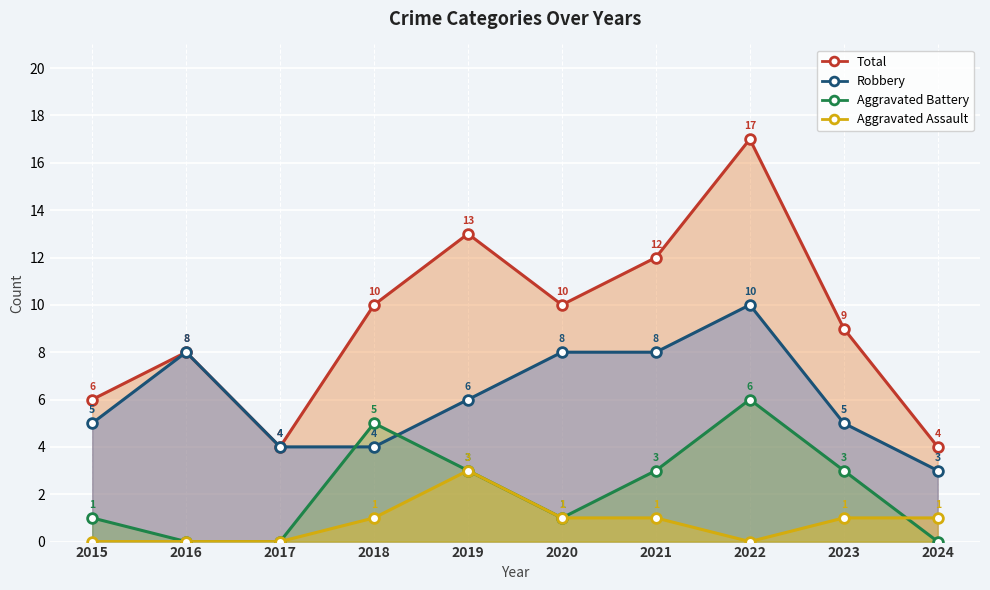

At which label does Robbery first exceed 6?

2016